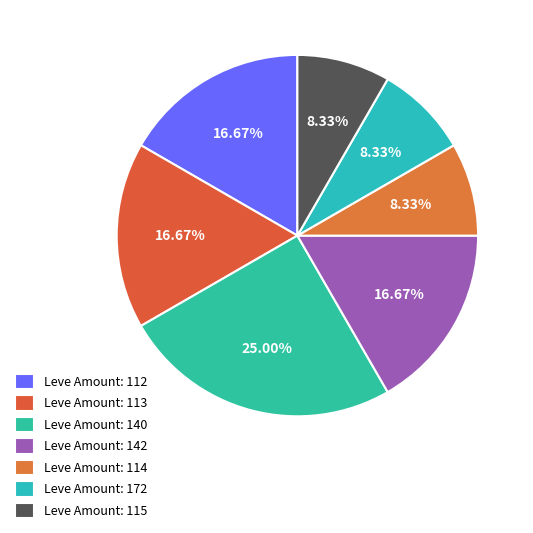

Is there any slice that represents more than half of the pie?

No